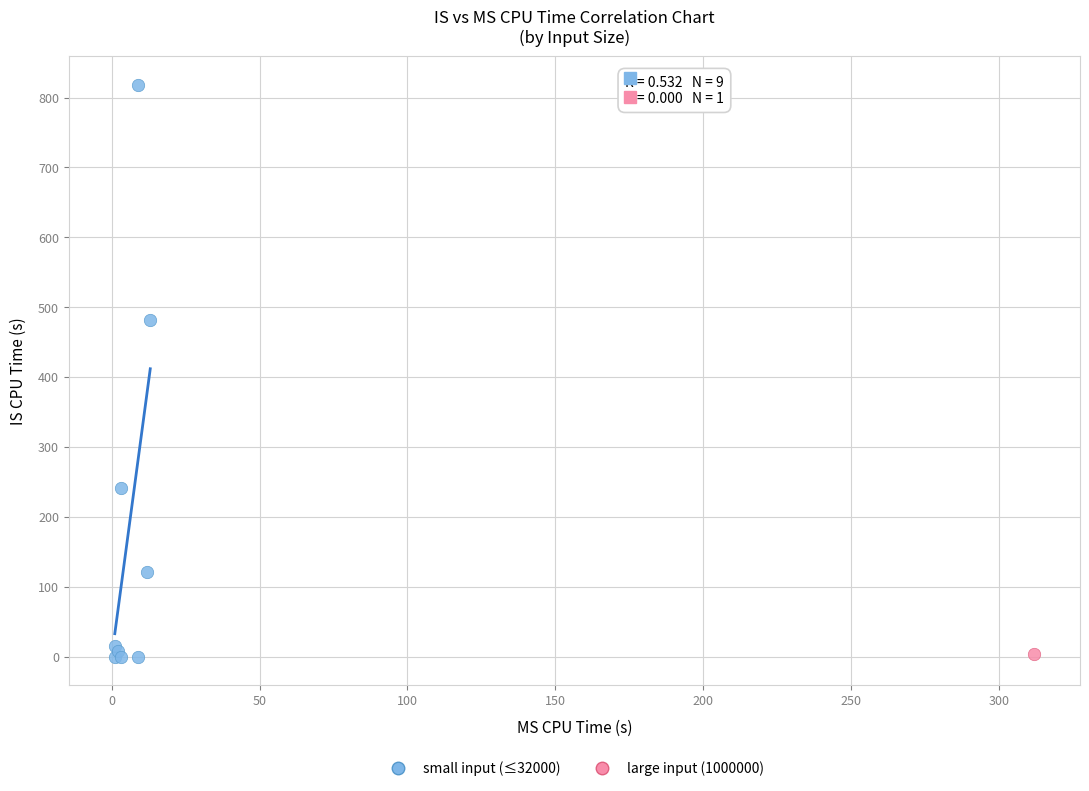

What are all the series names shown in the legend?

small input (≤32000), large input (1000000)